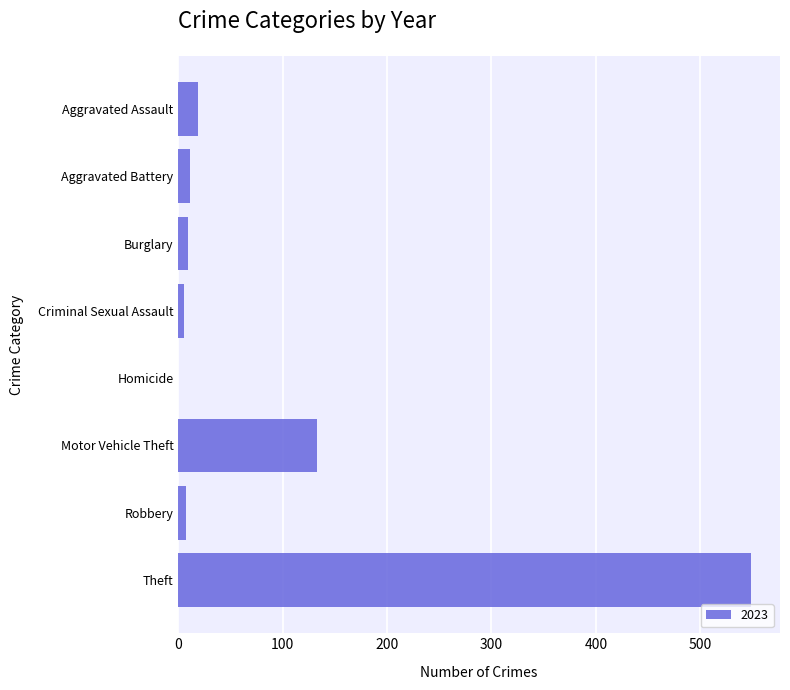

True or false: the data shows 0 at Homicide.

True